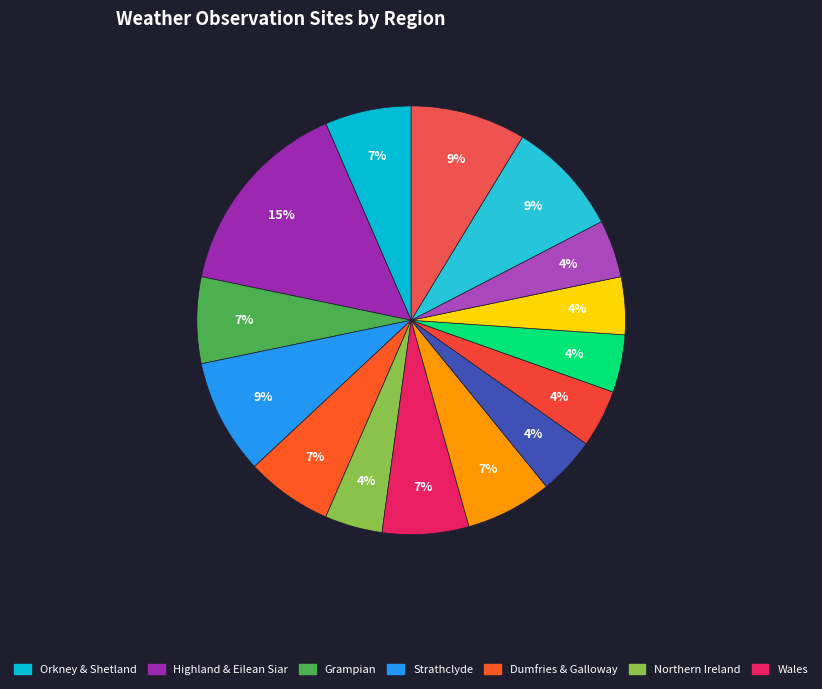

To the nearest percent, what is the average slice percentage?

7%